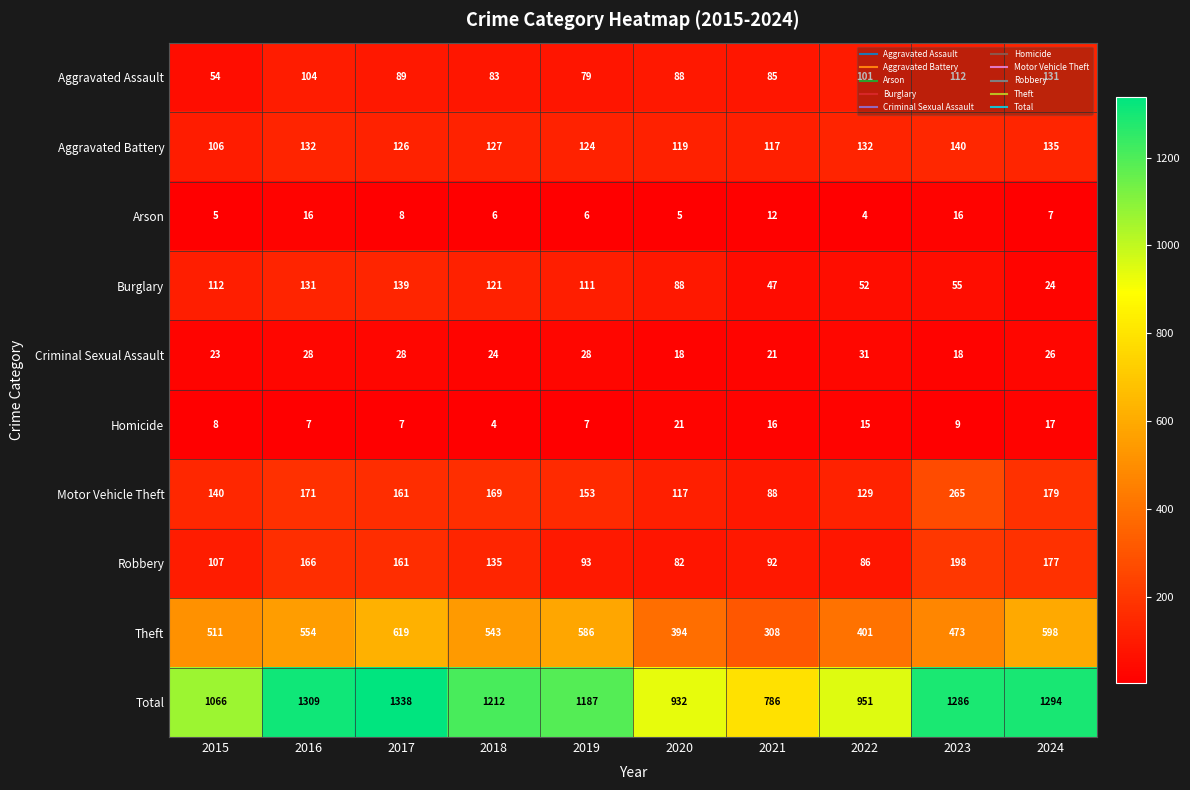

Which series changed the most between 2016 and 2022?

Total